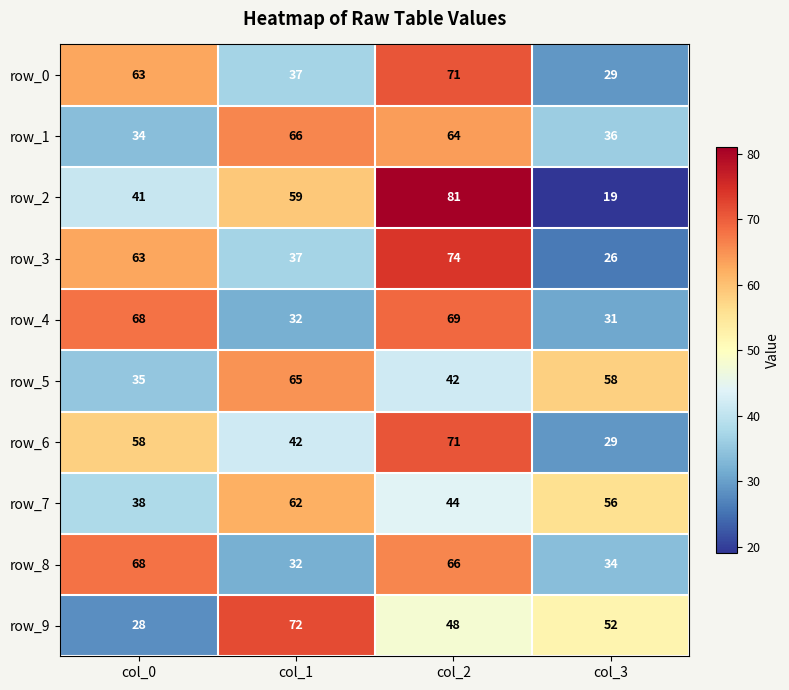

At which category is the sum across all series the highest?

col_2